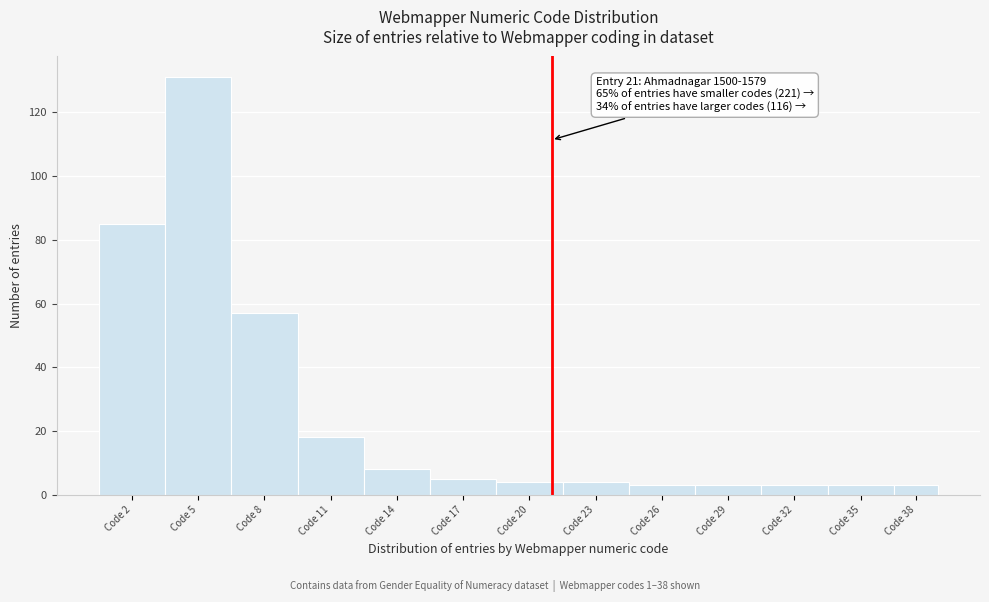

Reading left to right, transcribe all the data shown in this chart.

Code 2=85	Code 5=131	Code 8=57	Code 11=18	Code 14=8	Code 17=5	Code 20=4	Code 23=4	Code 26=3	Code 29=3	Code 32=3	Code 35=3	Code 38=3